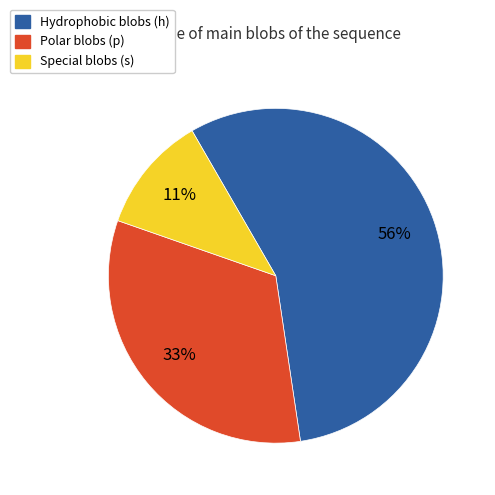

Which has a higher value, Hydrophobic blobs (h) or Polar blobs (p)?

Hydrophobic blobs (h)